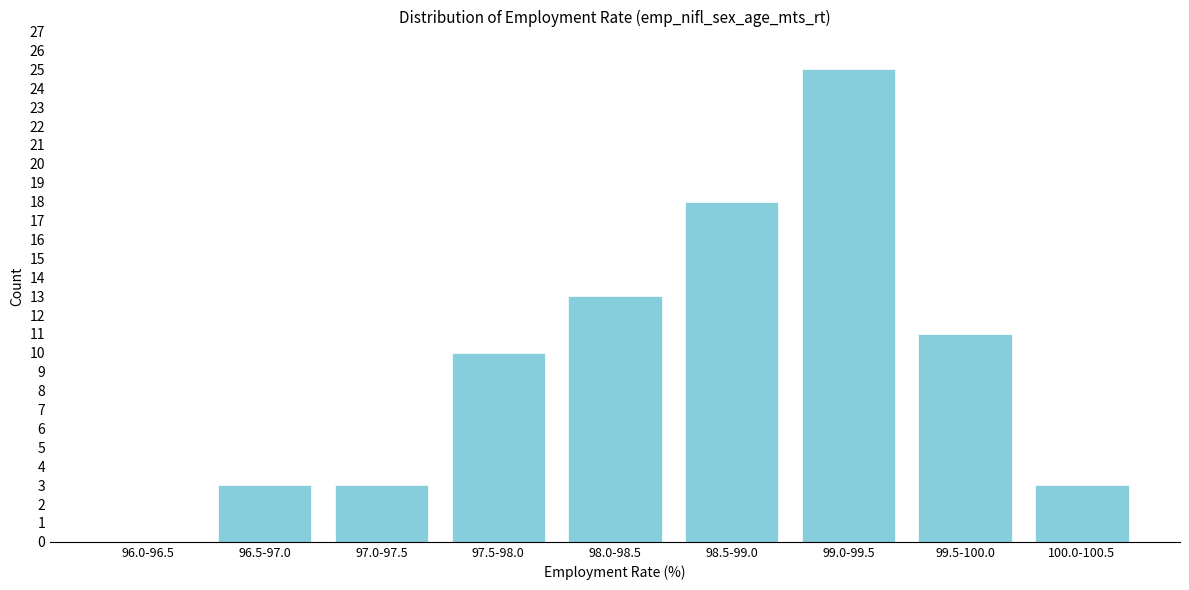

Reading right to left, what are all the values shown in this chart?

100.0-100.5=3	99.5-100.0=11	99.0-99.5=25	98.5-99.0=18	98.0-98.5=13	97.5-98.0=10	97.0-97.5=3	96.5-97.0=3	96.0-96.5=0